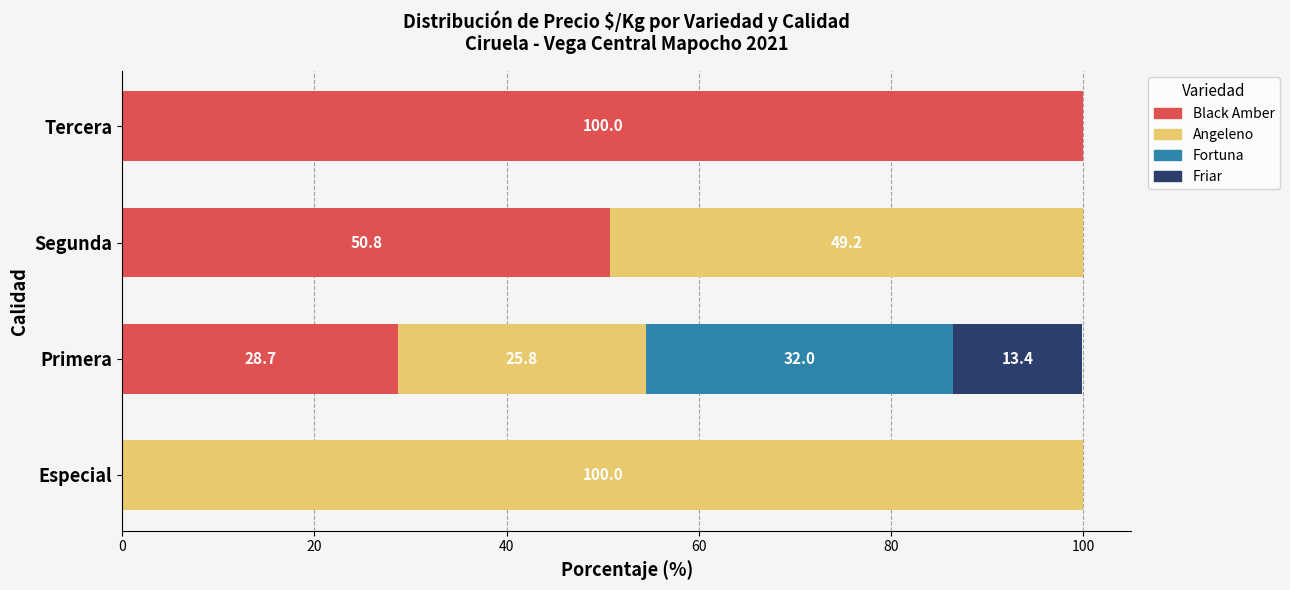

True or false: Black Amber has a value of 0.0 at Especial.

True